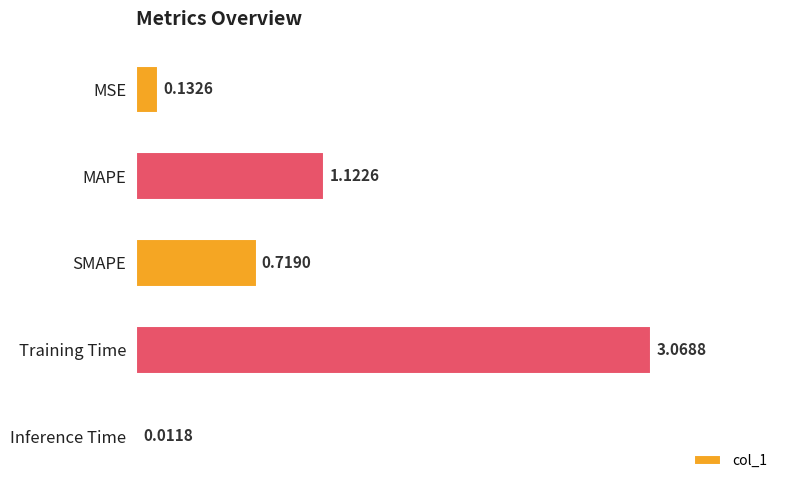

List the labels in order of value, largest first.

Training Time, MAPE, SMAPE, MSE, Inference Time